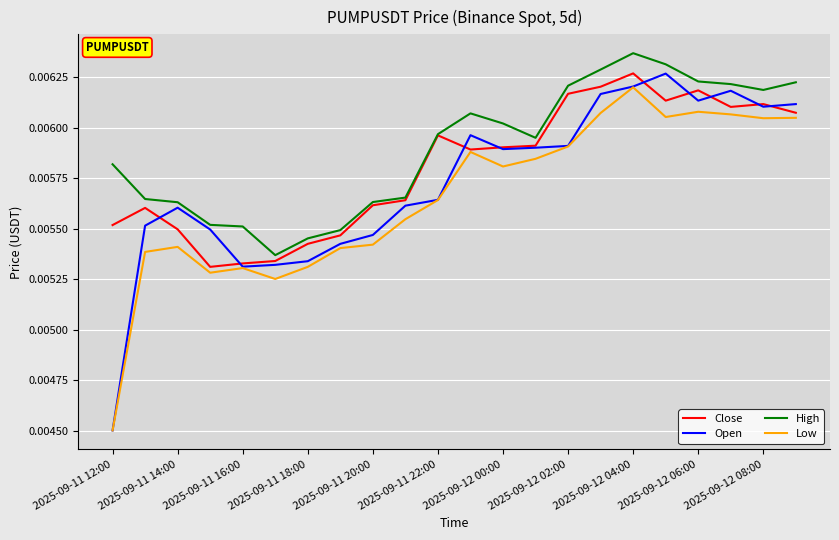

How many Open values are between 0 and 1?

22